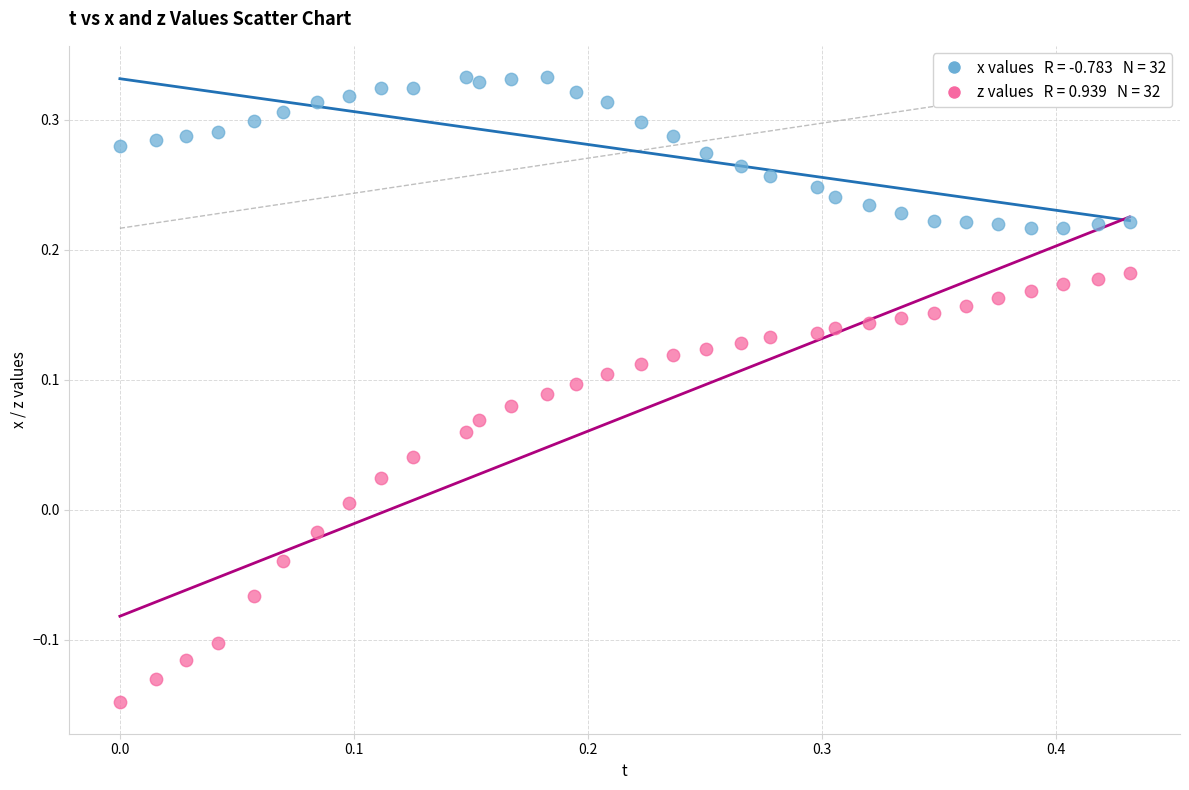

Across all data points, what is the range of X values (max minus min)?

0.4